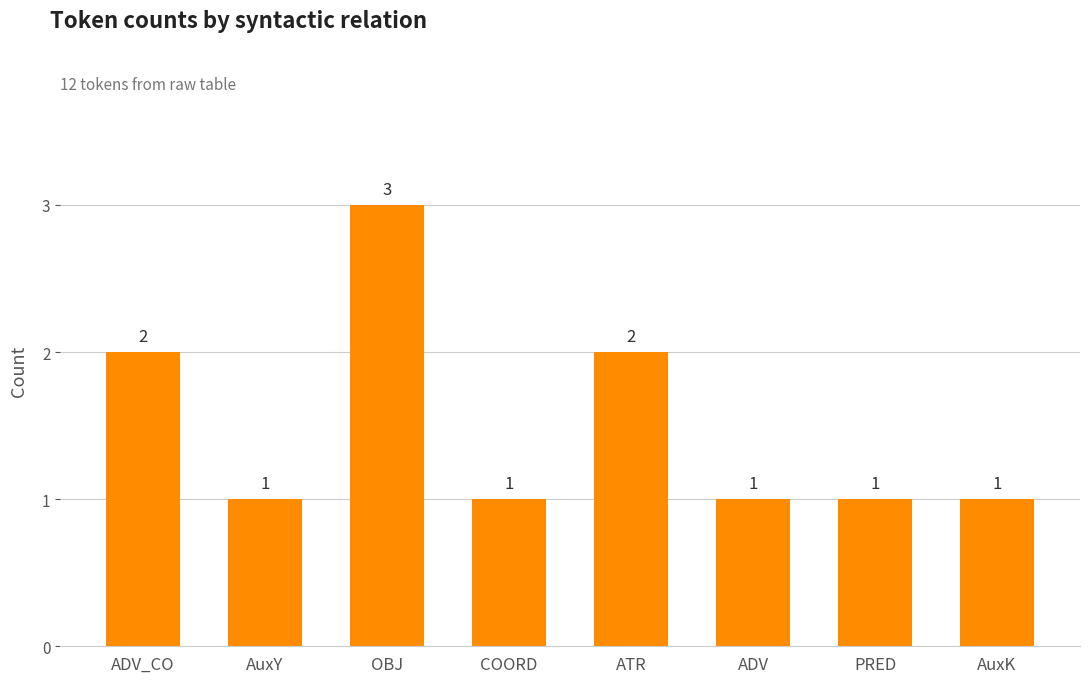

What is the value of the 1st bar from the left?

2